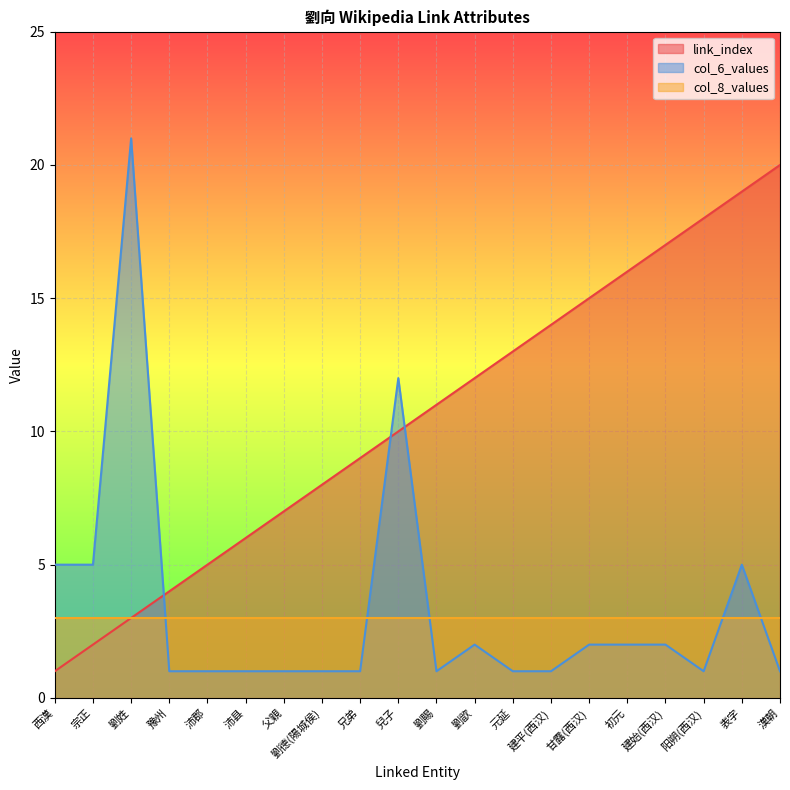

Which series has the largest range (max minus min)?

col_6_values